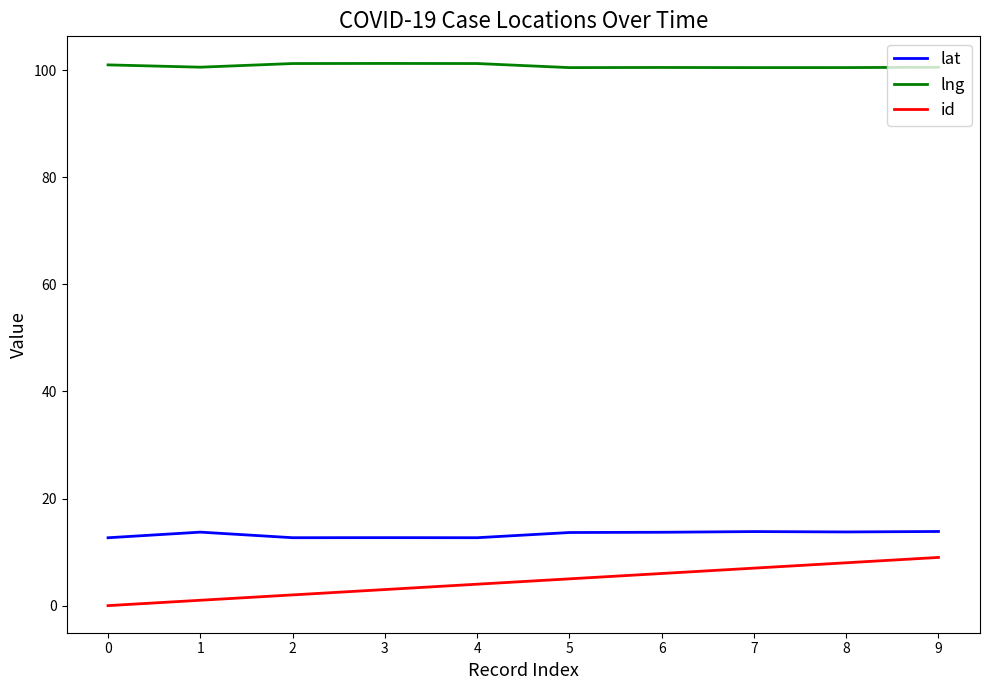

What is the difference between the highest and lowest values at 6?

94.5